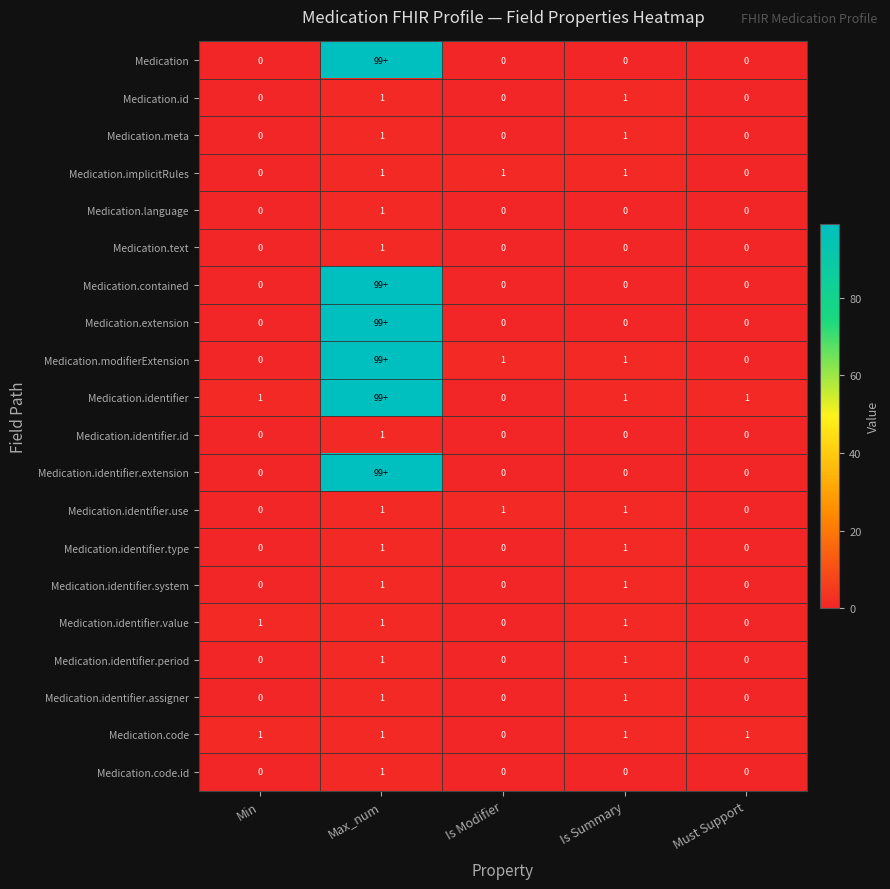

How many Medication.identifier.system values are between 0 and 1?

5